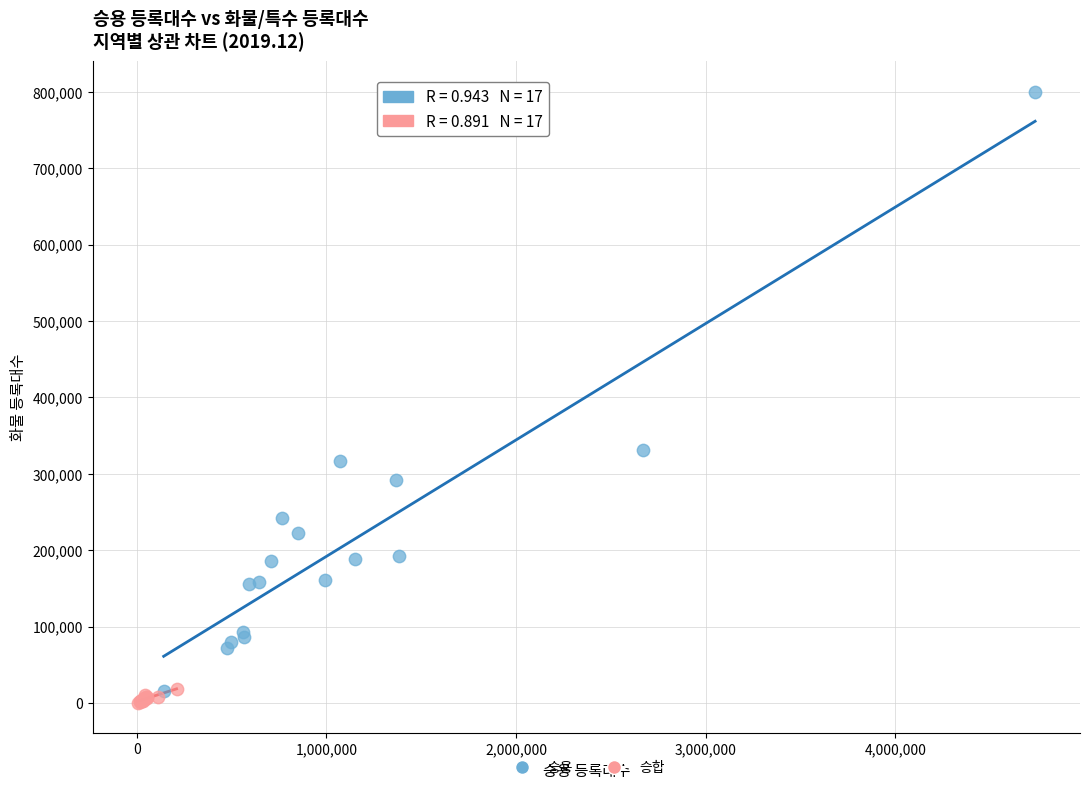

What are all the series names shown in the legend?

승용, 승합